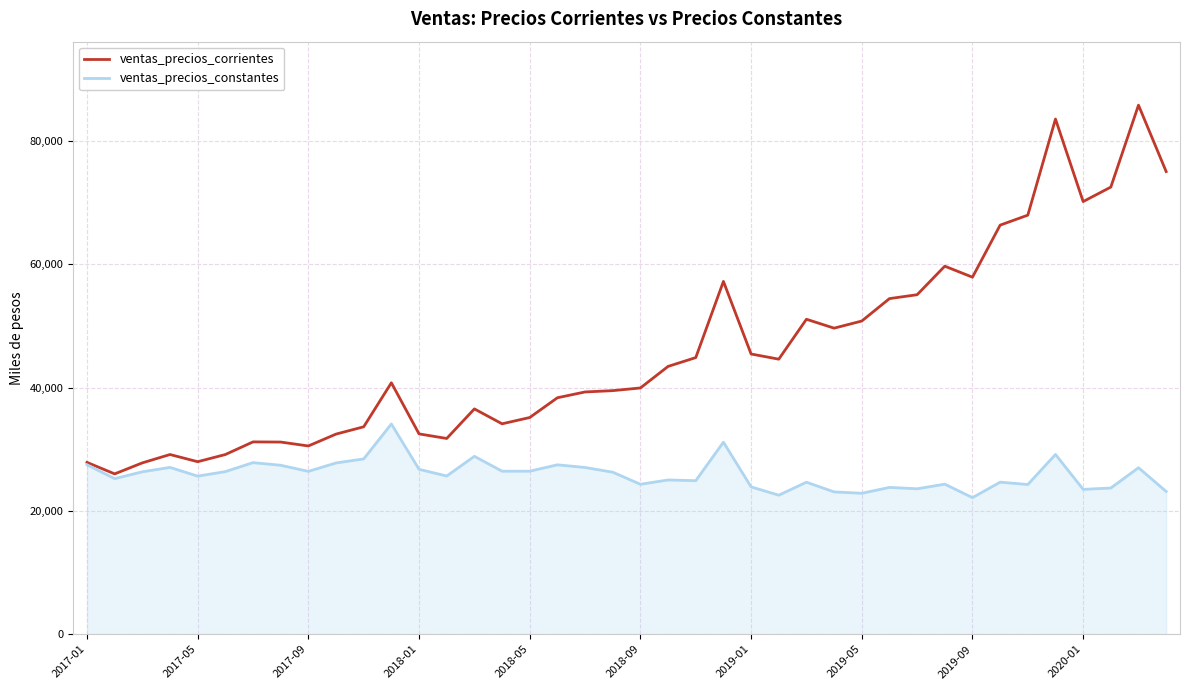

What is the minimum value shown in the chart?

22144.7